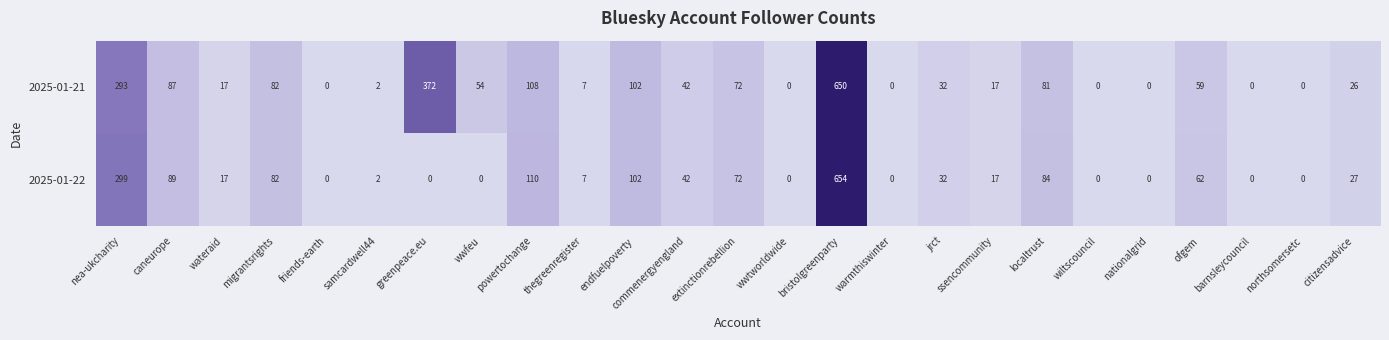

What is the average value of the 2025-01-21 series?

84